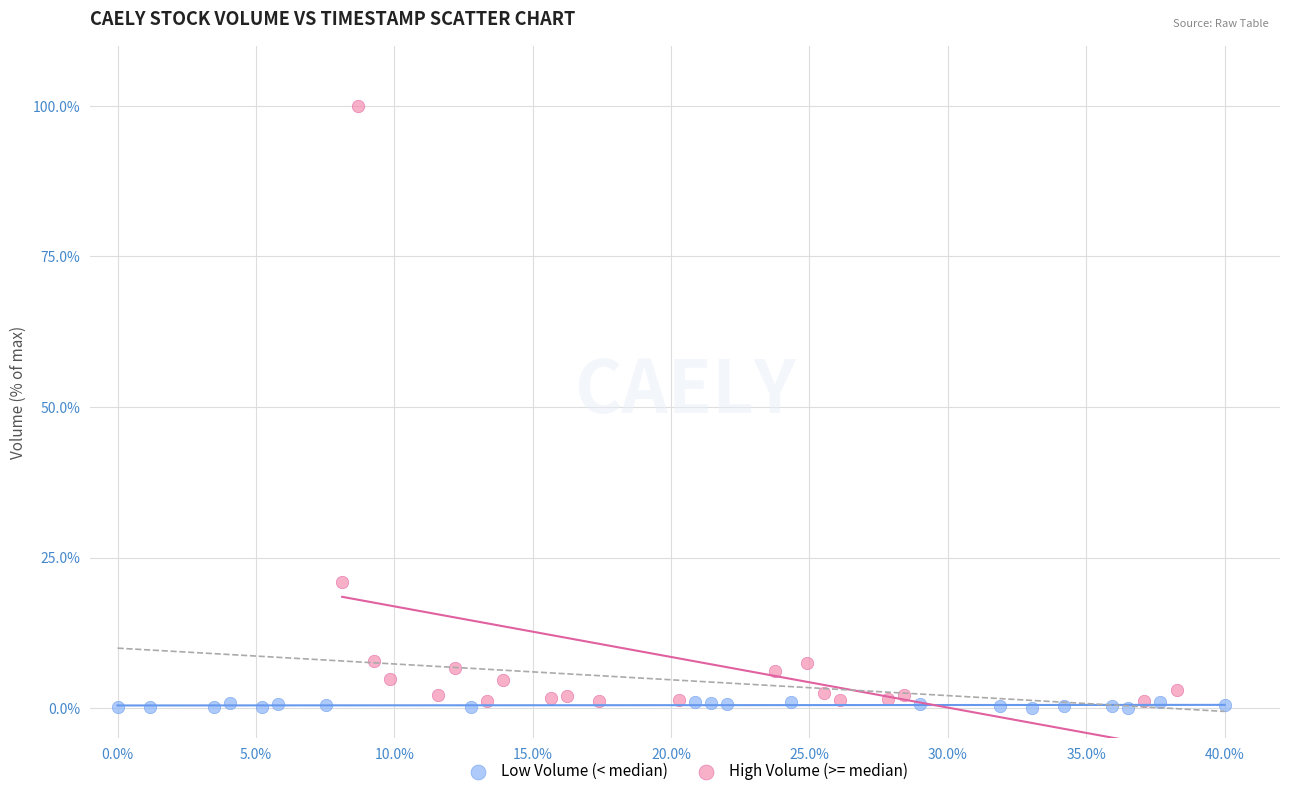

Which series has the widest spread of Y values?

High Volume (>= median)